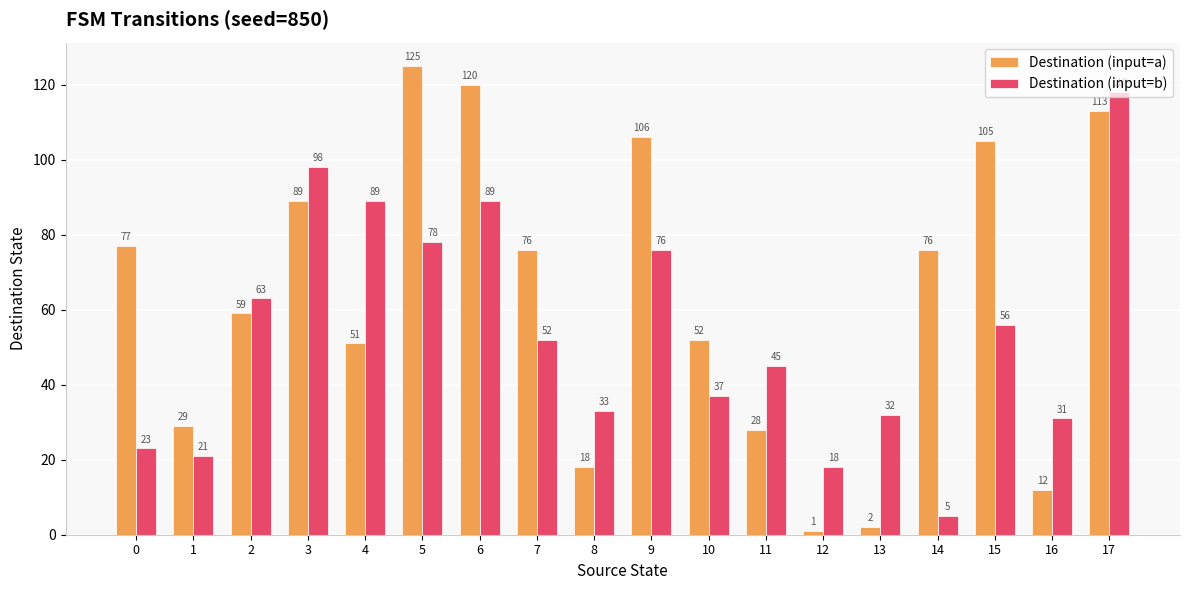

What is the minimum value for Destination (input=b)?

5